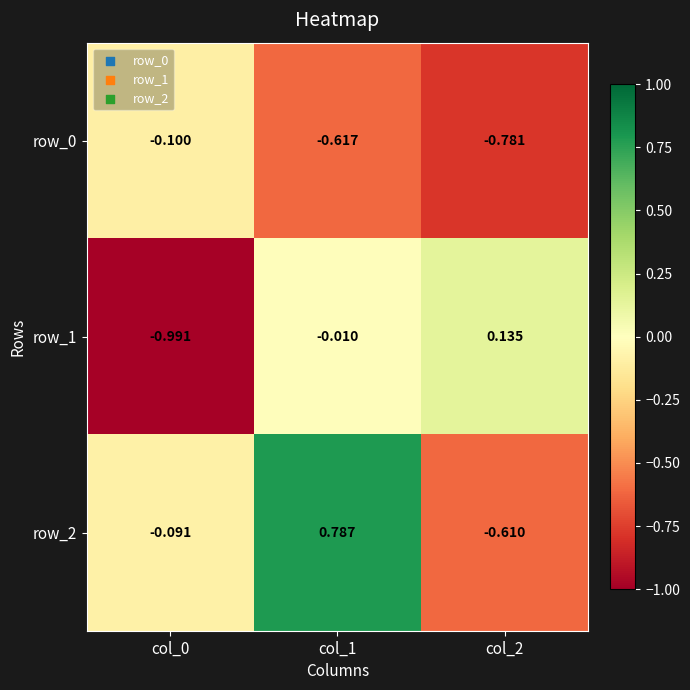

Is the value of row_2 at col_2 greater than the value of row_0 at col_1?

Yes